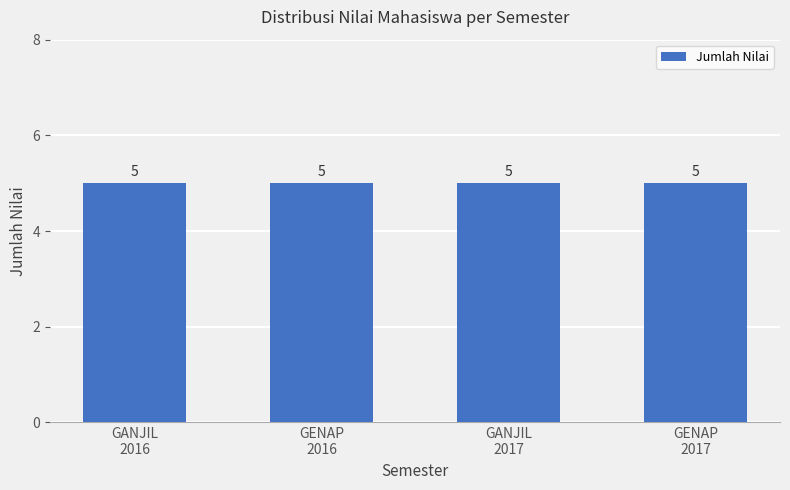

Which category has the highest value across all series?

GANJIL 2017